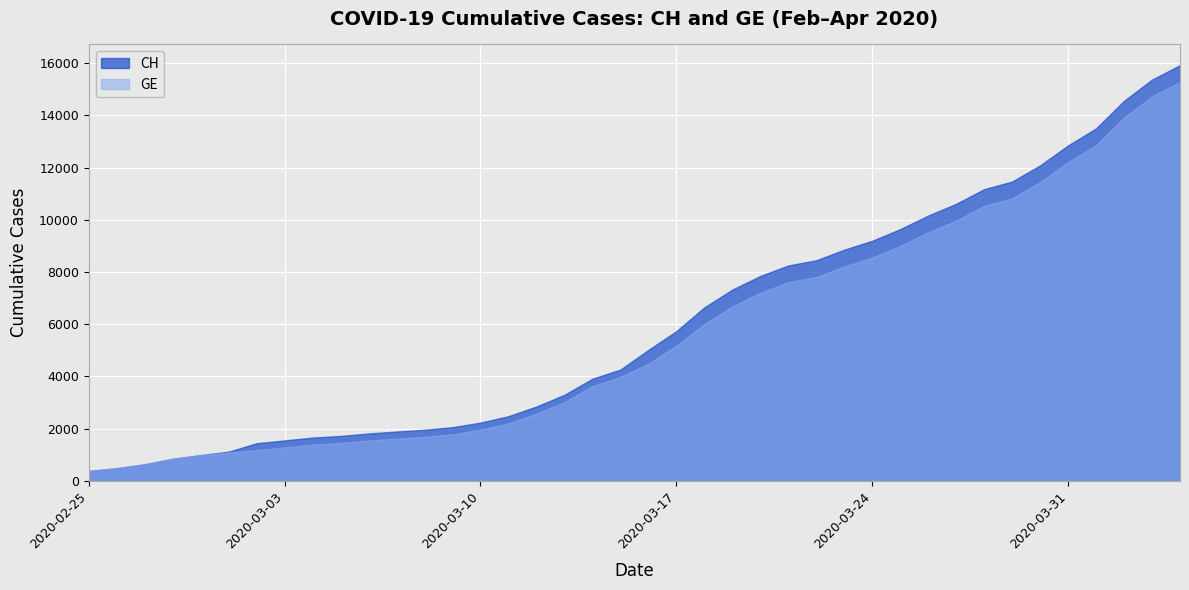

At how many categories does at least one series exceed 14506?

3